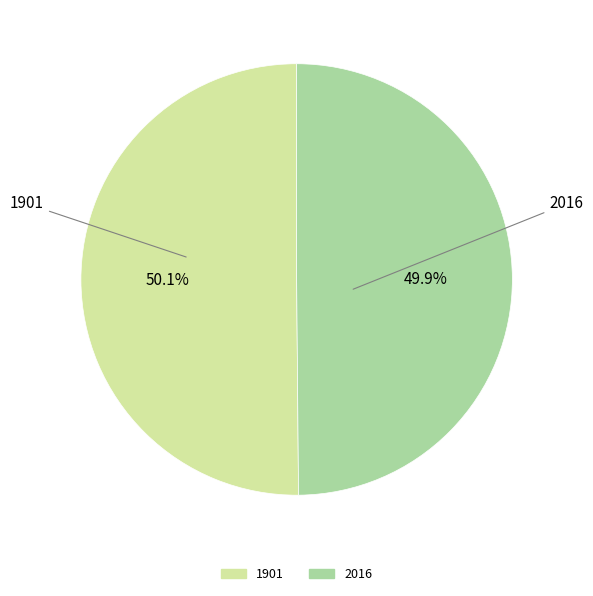

Is there any slice that represents more than half of the pie?

Yes